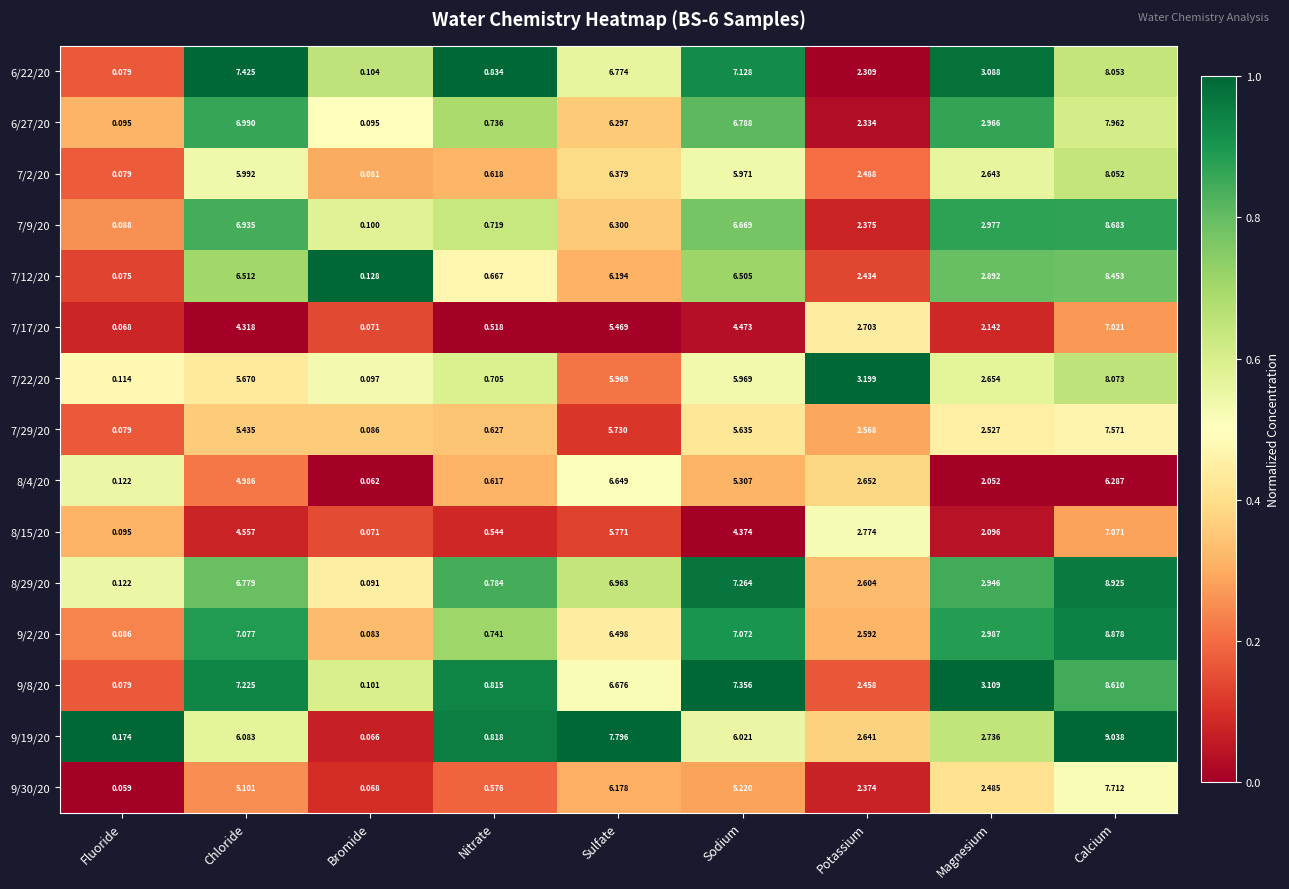

At how many categories does at least one series exceed 0?

9